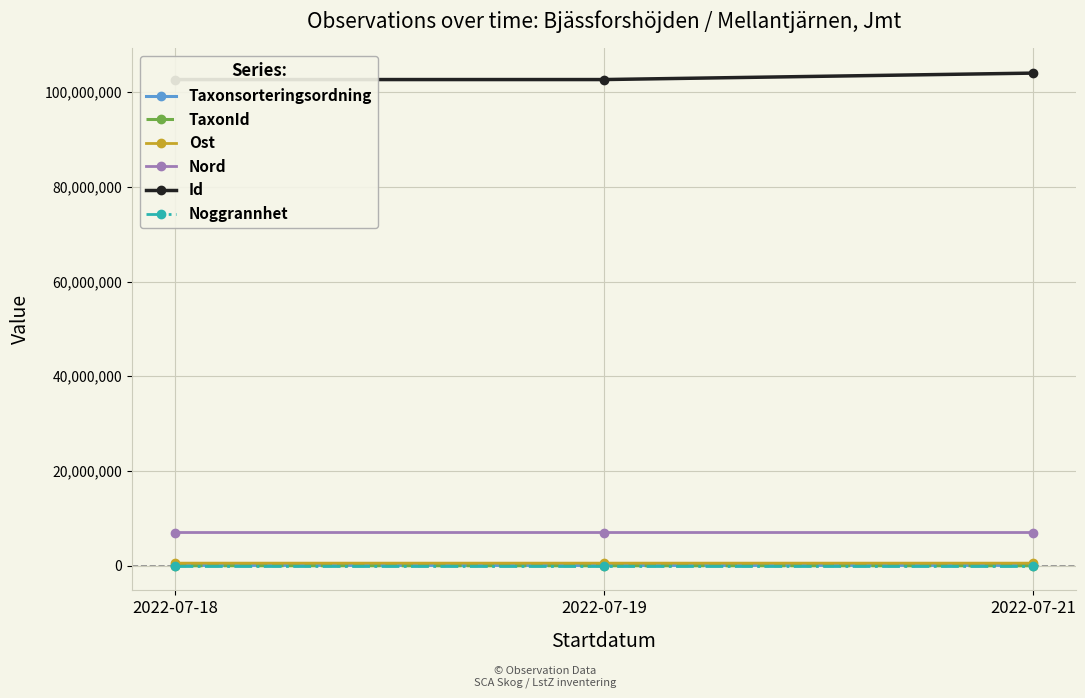

Rank the series at 2022-07-21 from lowest to highest value.

Noggrannhet, TaxonId, Taxonsorteringsordning, Ost, Nord, Id